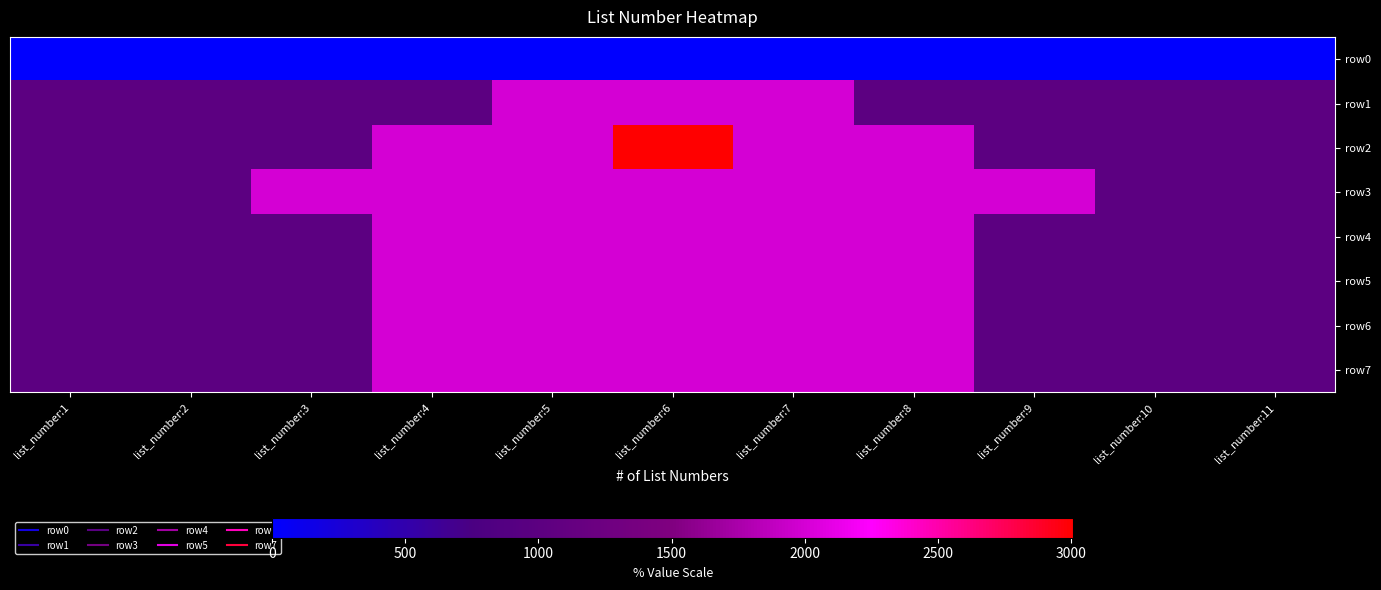

Which has a higher value, list_number:8 or list_number:1?

list_number:8